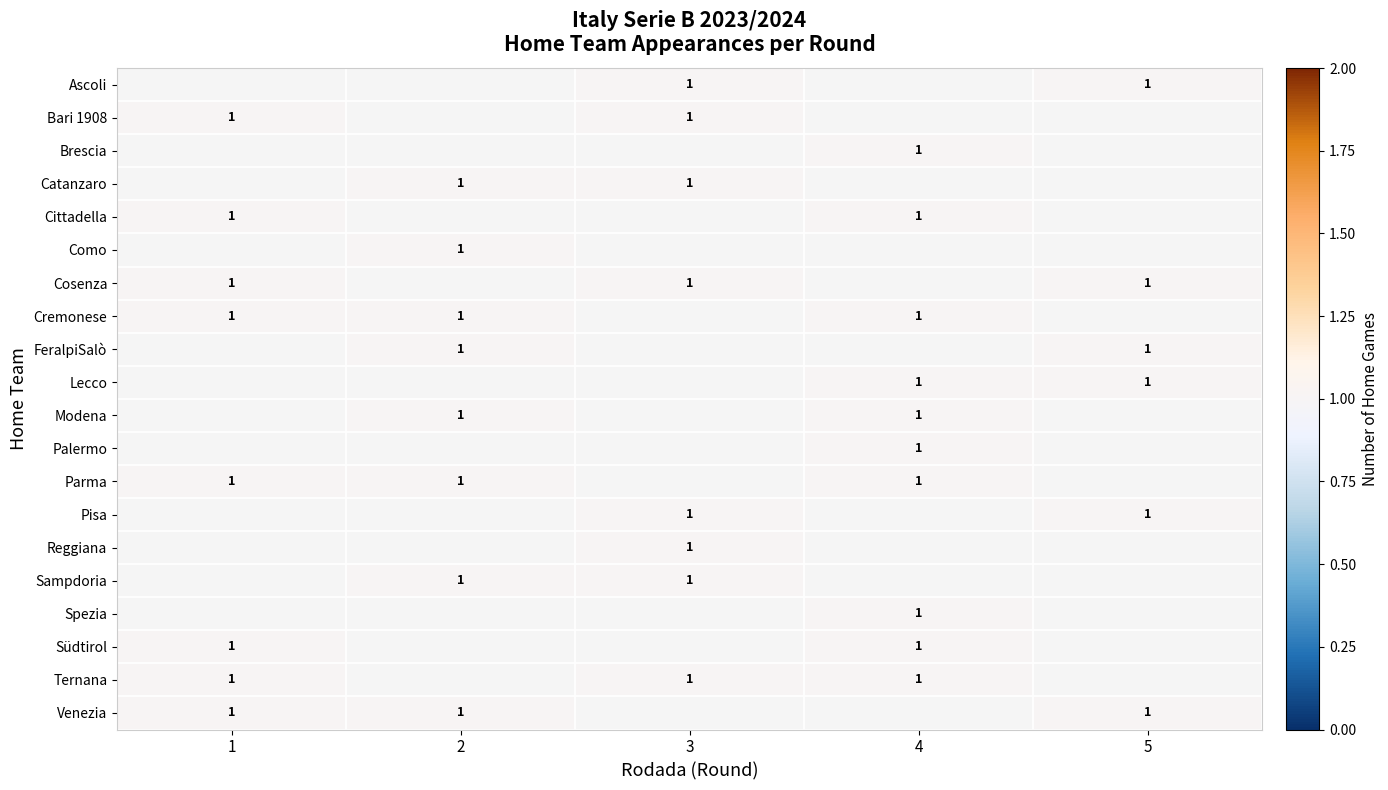

Rank the series at 2 from highest to lowest value.

Ascoli, Bari 1908, Brescia, Catanzaro, Cittadella, Como, Cosenza, Cremonese, FeralpiSalò, Lecco, Modena, Palermo, Parma, Pisa, Reggiana, Sampdoria, Spezia, Südtirol, Ternana, Venezia